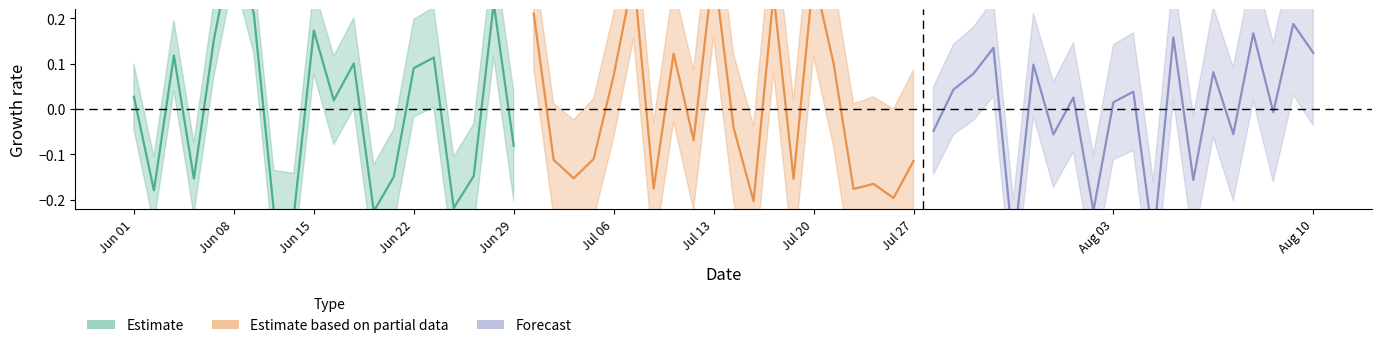

List the series in order of their overall mean, highest first.

Estimate, Forecast, Estimate based on partial data